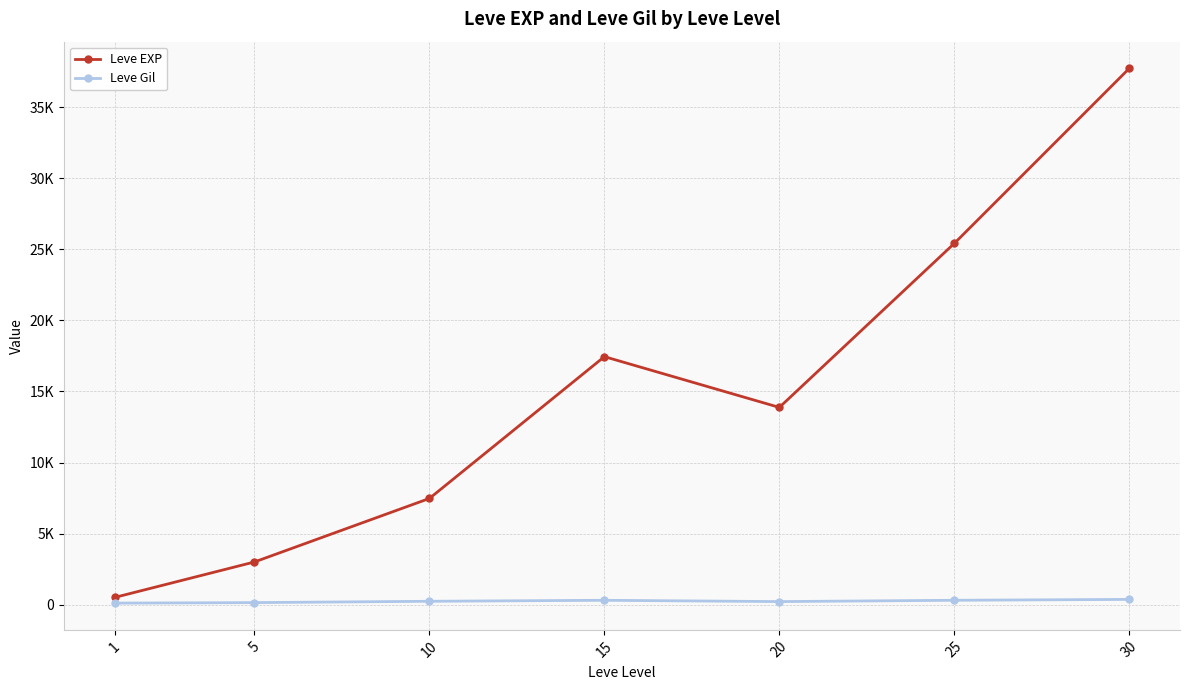

Does the chart have visible grid lines?

Yes